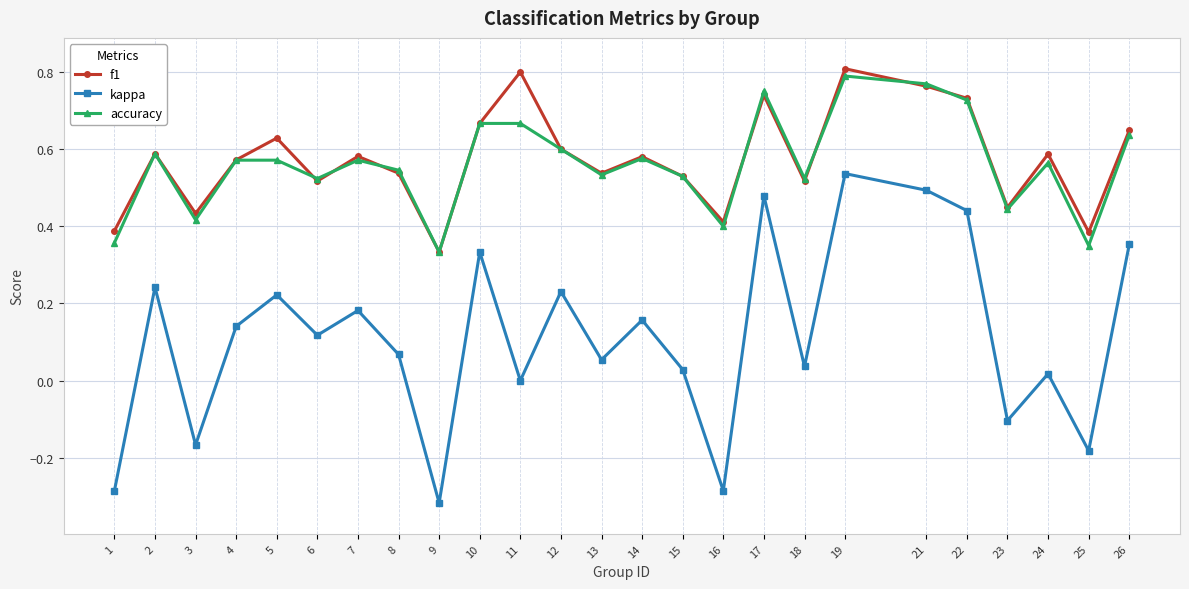

The value of accuracy at 2 is 0.6. True or false?

True